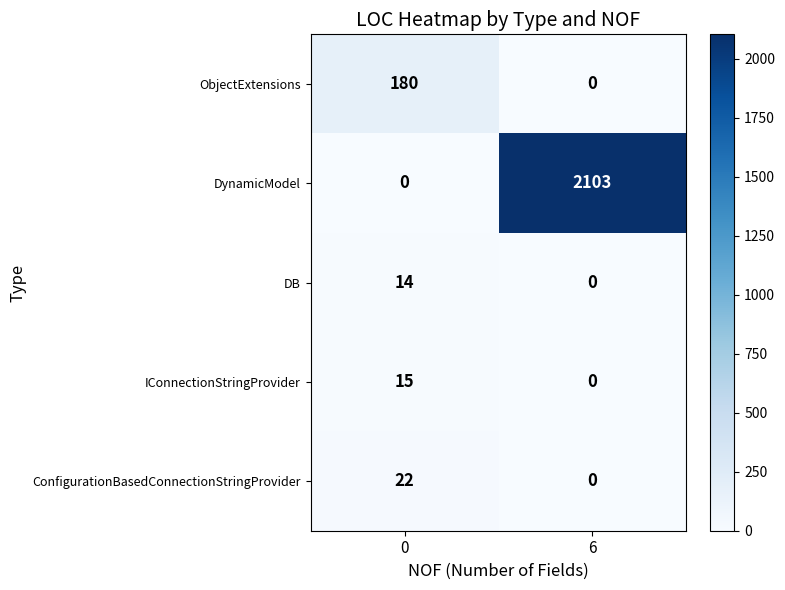

At how many categories does at least one series exceed 1700?

1